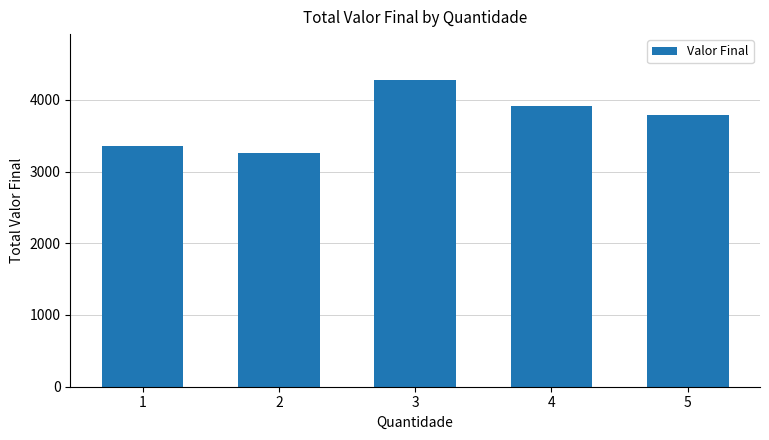

Approximately how many times larger is the value at 3 compared to 1?

1.3